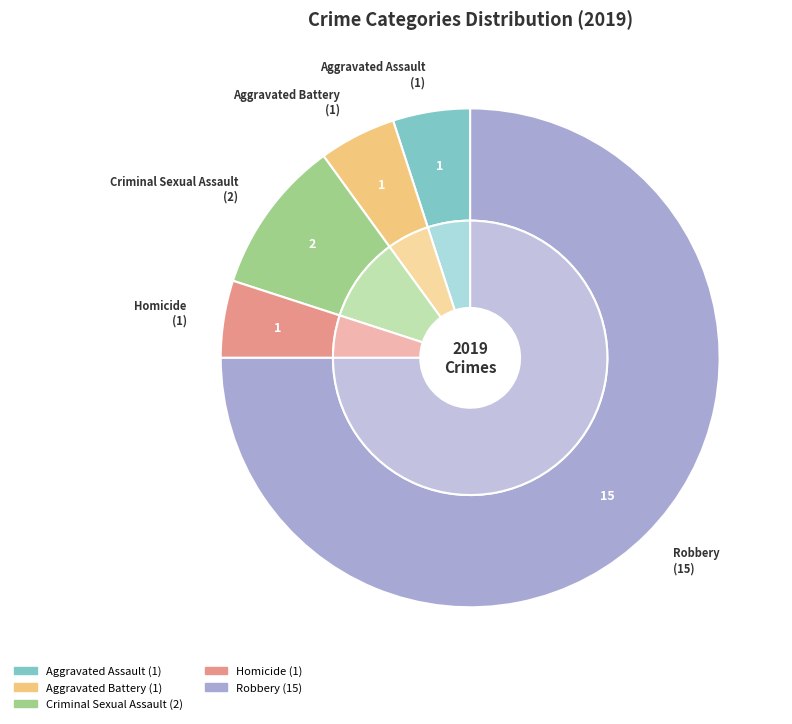

True or false: Criminal Sexual Assault accounts for 10% of the total.

True